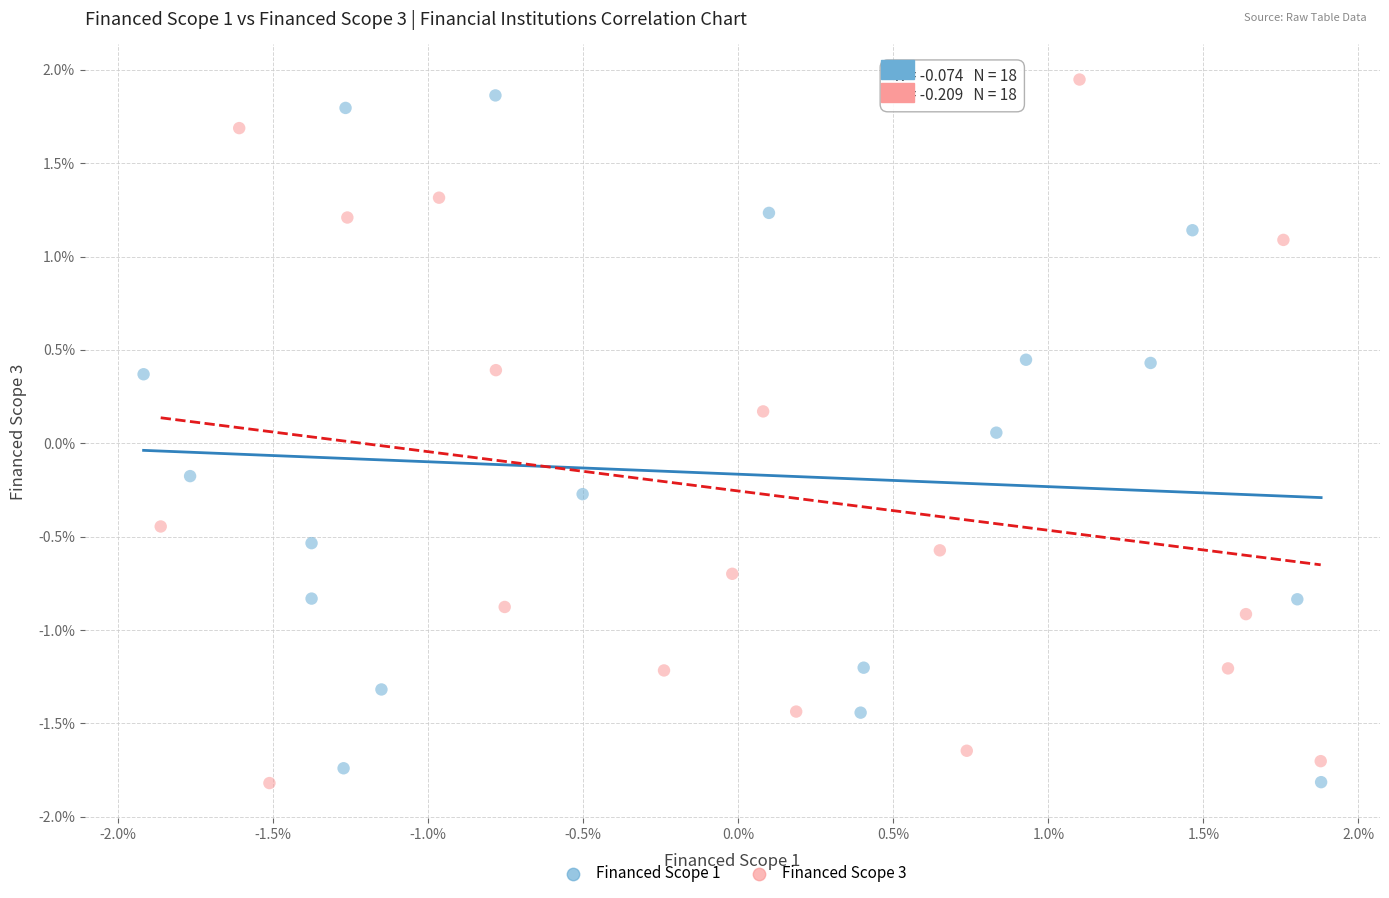

Which series reaches the maximum Y coordinate?

Financed Scope 3